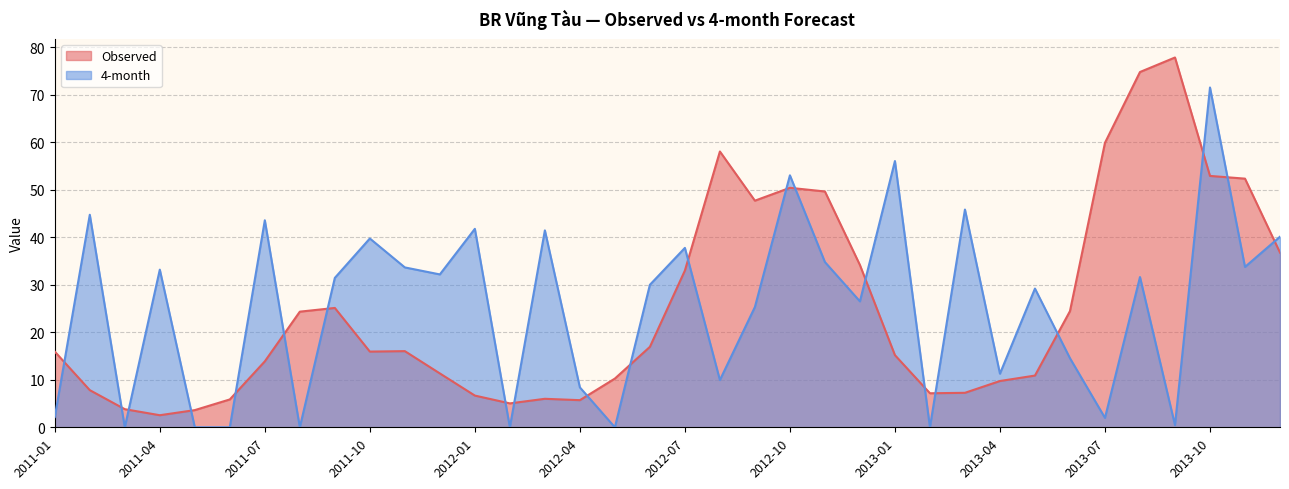

How many intersections are there between Observed and 4-month?

21